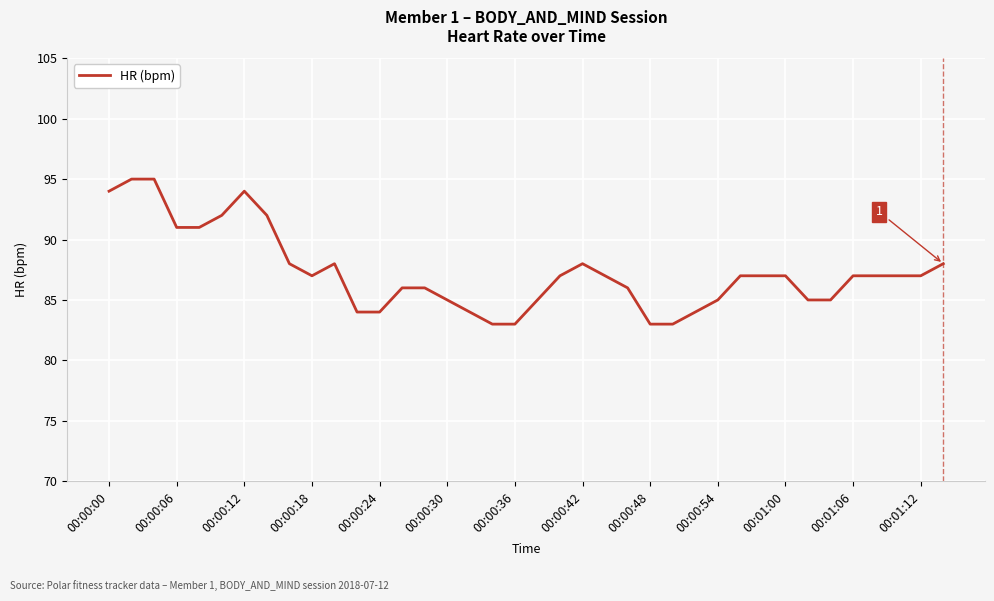

What is the smallest value displayed?

83